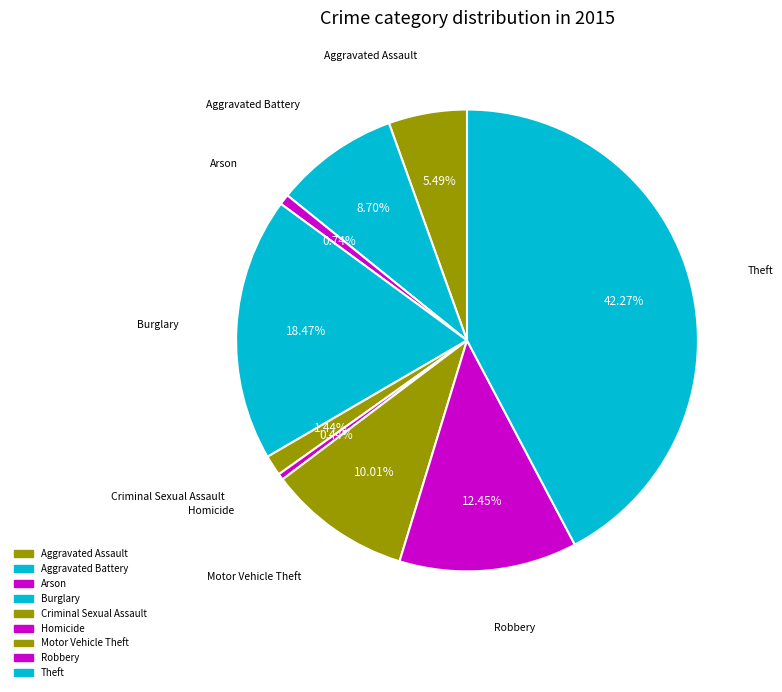

To the nearest percent, what is the average slice percentage?

11%